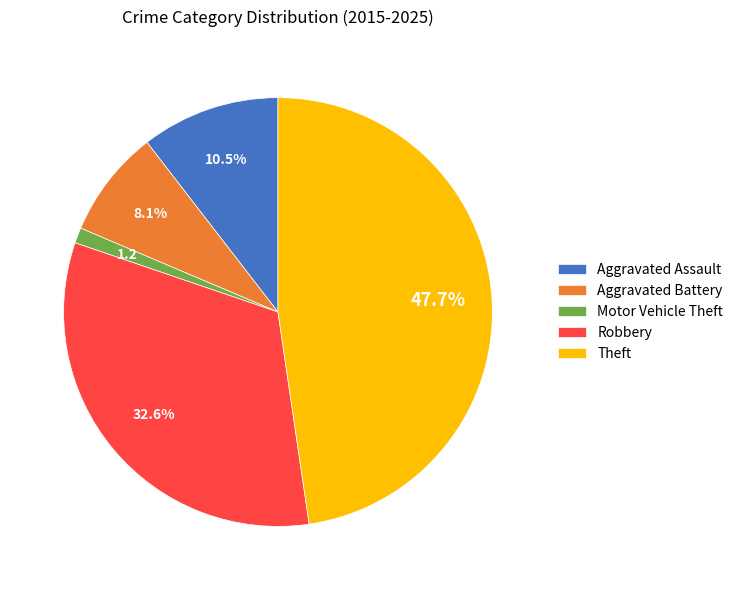

What portion of the pie excludes Aggravated Assault?

89.5%